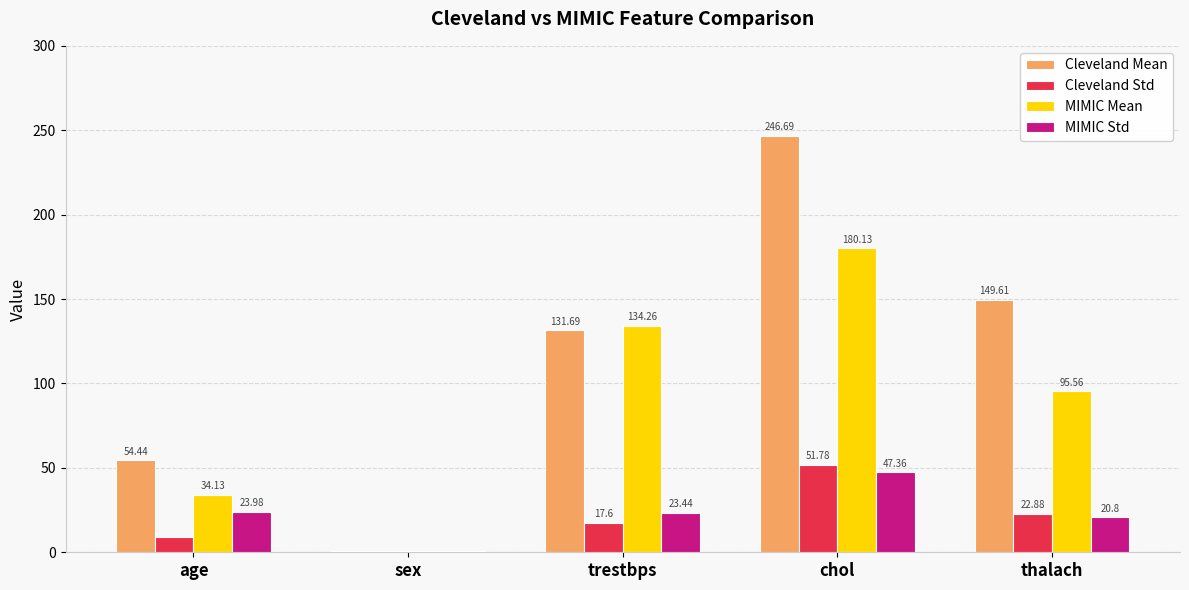

At which category is the sum across all series the highest?

chol